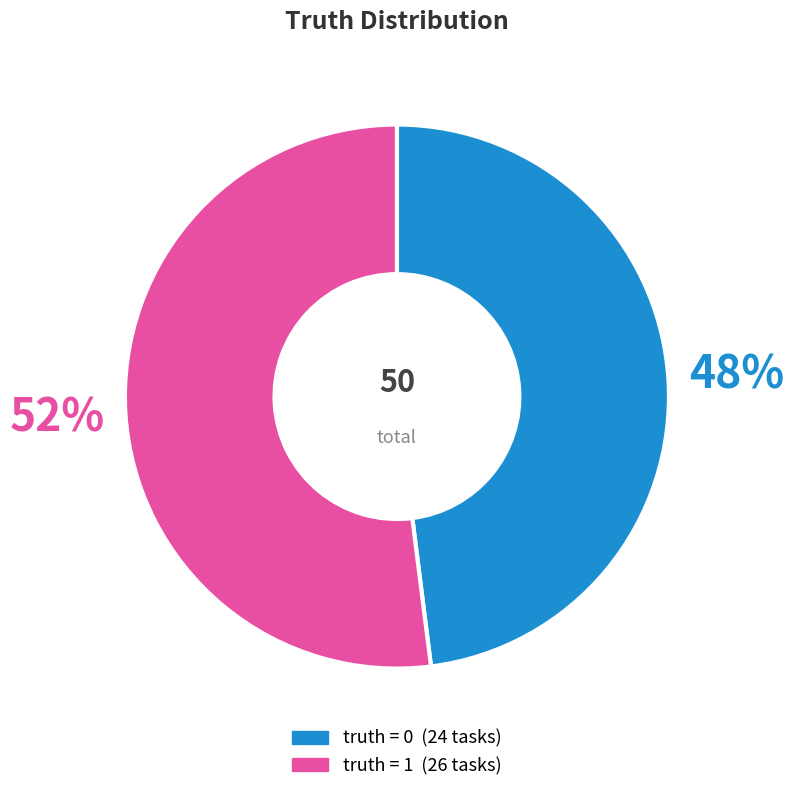

To the nearest percent, what is the average slice percentage?

50%